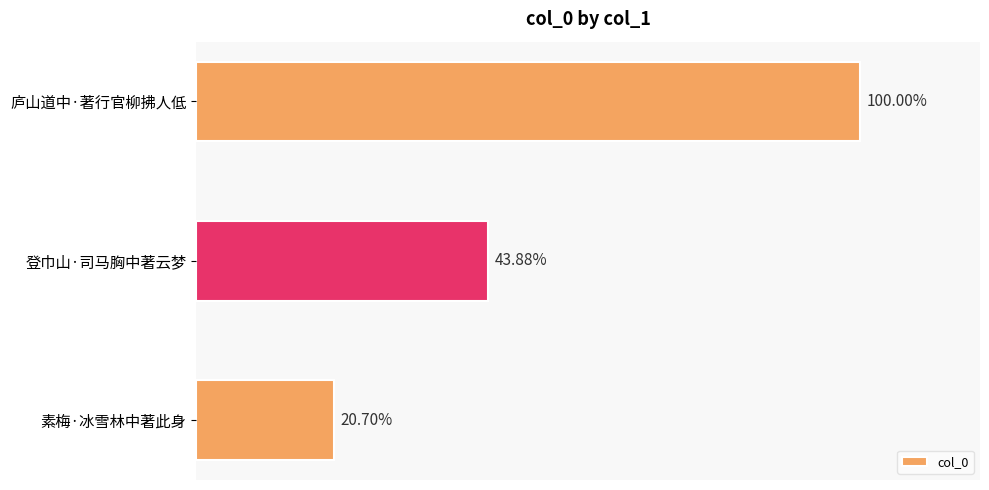

Are the bars horizontal?

Yes